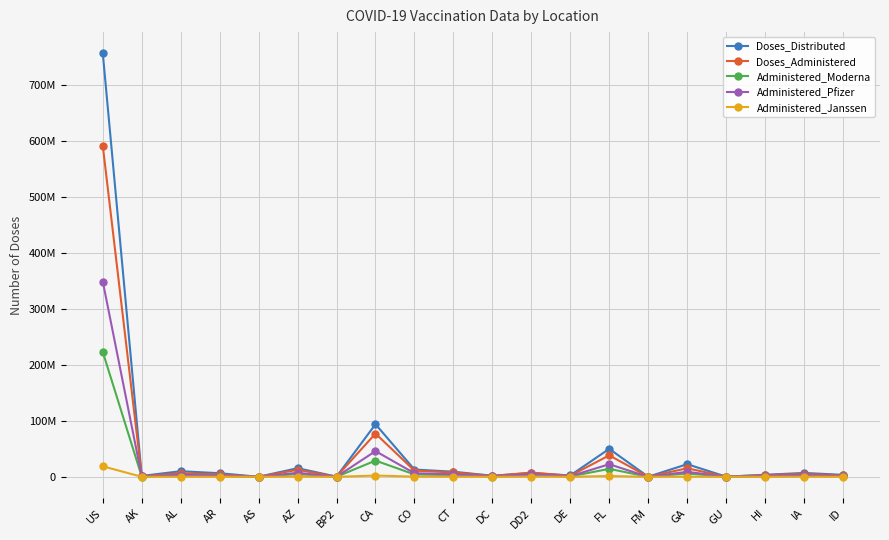

What is the sum of all Administered_Moderna values?

297896518